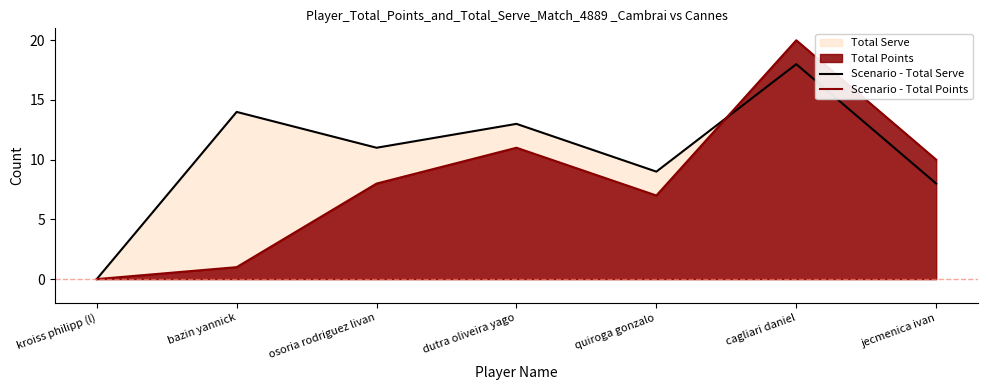

What position from the right is bazin yannick?

6